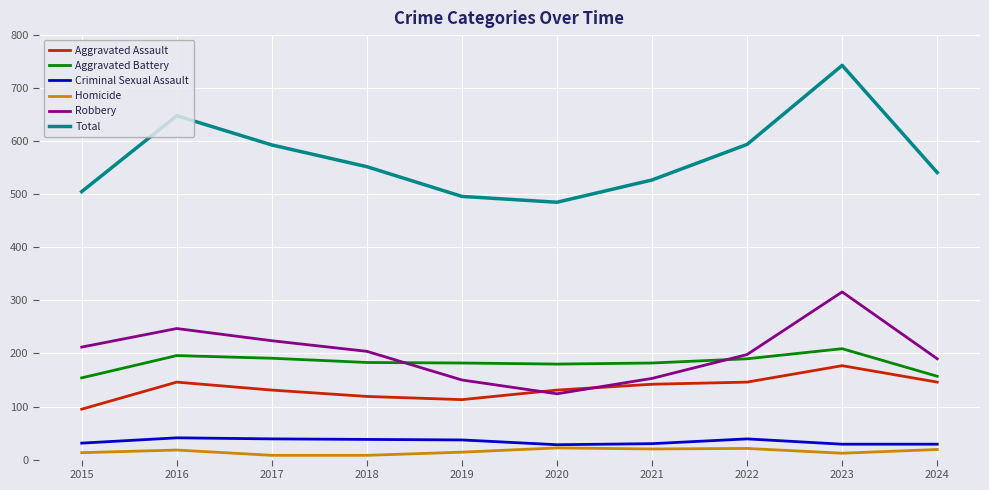

True or false: Total has a value of 743 at 2023.

True